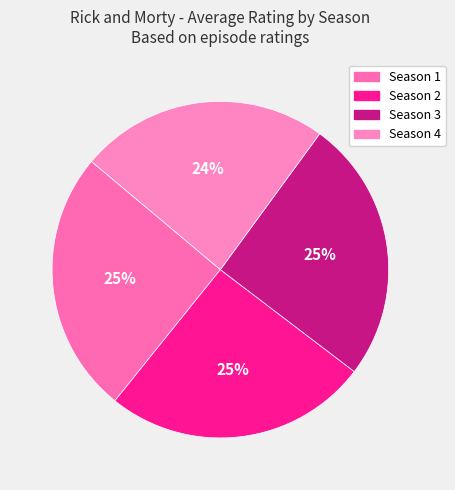

What is the ratio of the value at Season 4 to the value at Season 2?

0.9